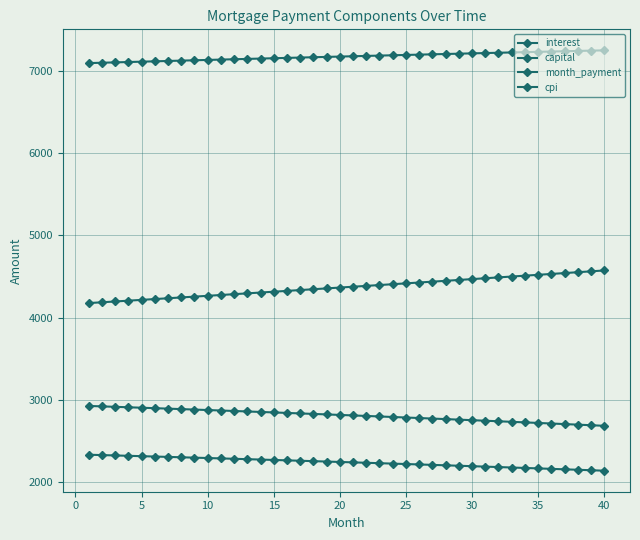

How many lines are shown in the chart?

4